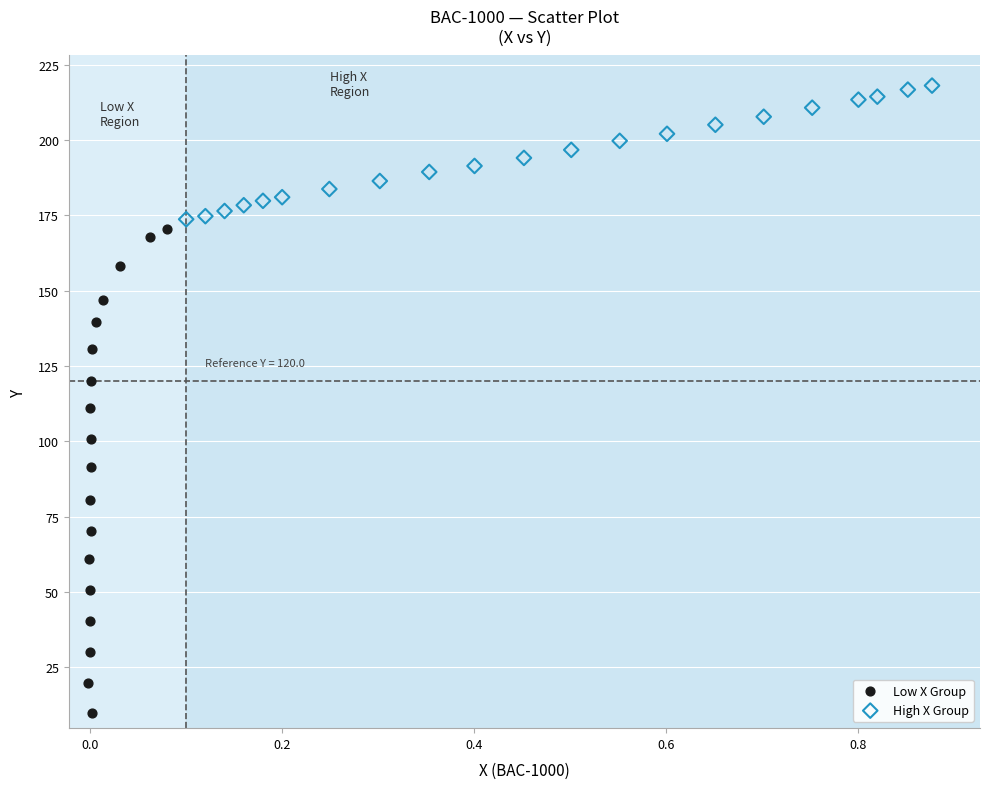

What are all the series names shown in the legend?

Low X Group, High X Group